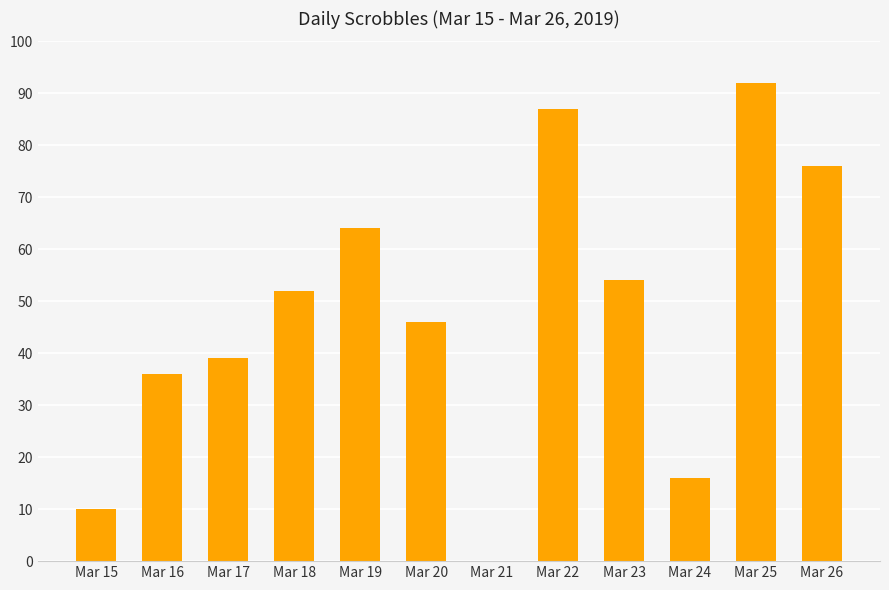

Which label corresponds to the largest value in the chart?

Mar 25